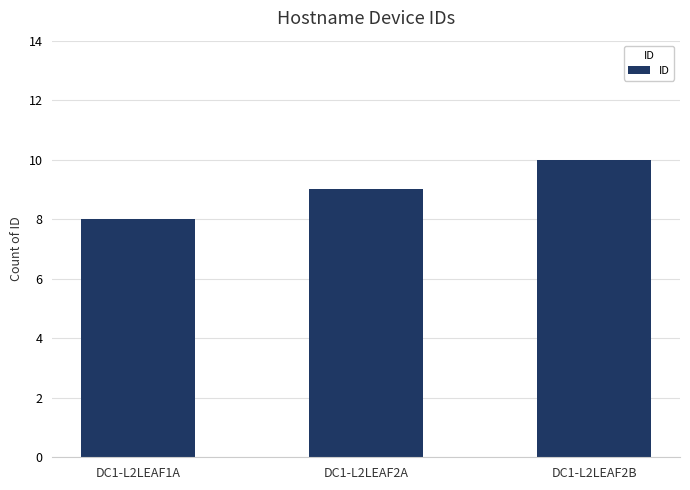

What is the label of the 1st bar from the left?

DC1-L2LEAF1A